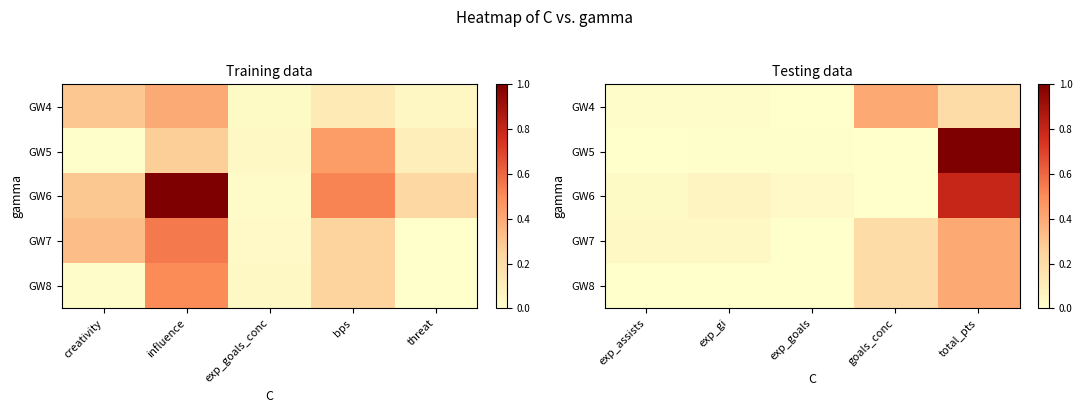

True or false: GW4 has a value of 0.0 at exp_gi.

False